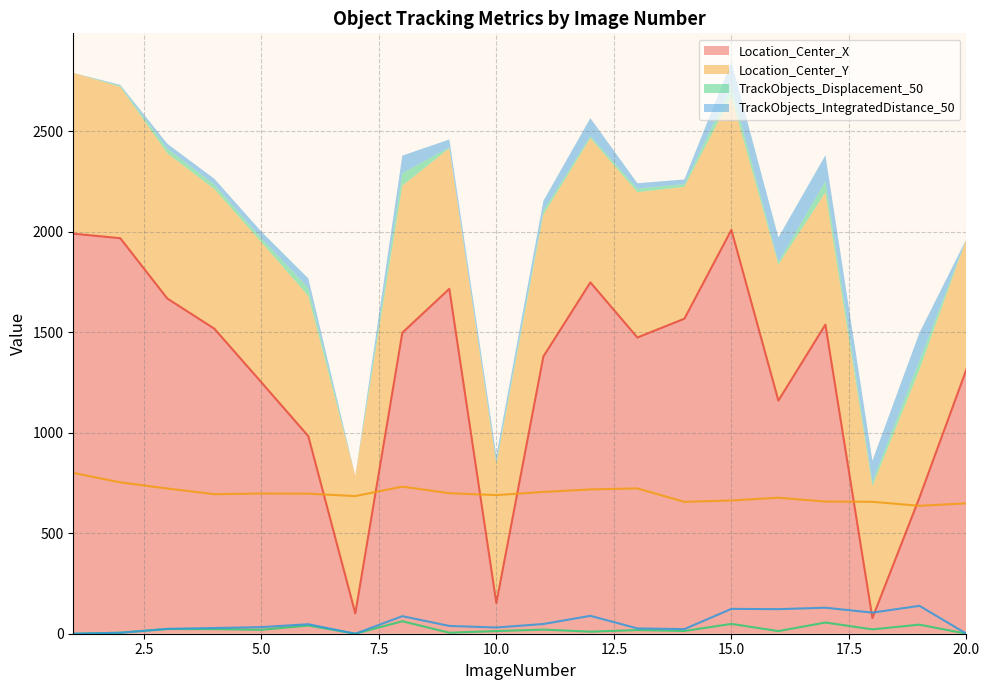

Reading left to right, extract all data points from this chart.

Location_Center_X: 1990.7	1968.0	1668.0	1518.0	1251.4	983.1	101.4	1497.8	1716.3	153.1	1379.2	1748.3	1473.9	1567.5	2009.7	1160.0	1538.2	78.1	677.0	1315.6
Location_Center_Y: 800.2	753.2	722.4	694.5	697.5	696.9	684.8	731.9	699.3	689.7	705.6	717.9	723.0	656.2	663.1	676.5	657.6	656.4	636.4	648.8
TrackObjects_Displacement_50: 0.0	4.8	23.5	22.9	19.4	40.7	0.0	62.1	4.9	13.1	20.5	10.3	18.3	13.6	48.8	13.0	55.7	21.6	45.2	0.0
TrackObjects_IntegratedDistance_50: 0.0	4.8	24.2	28.5	32.8	47.2	0.0	87.3	38.7	30.9	48.3	88.9	26.5	22.9	123.6	122.3	129.3	105.0	138.7	0.0